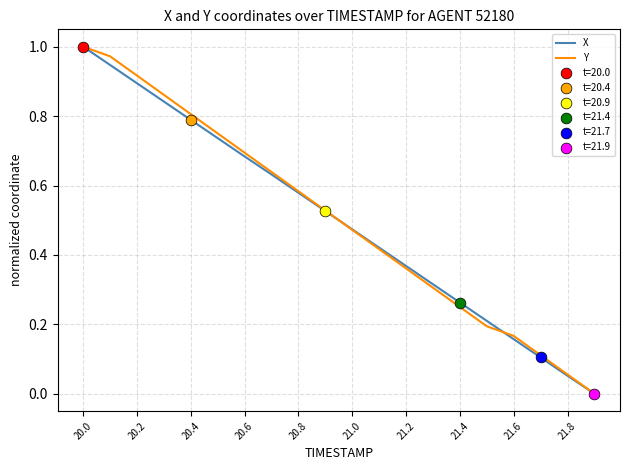

Is this an area chart (filled region under the line)?

No